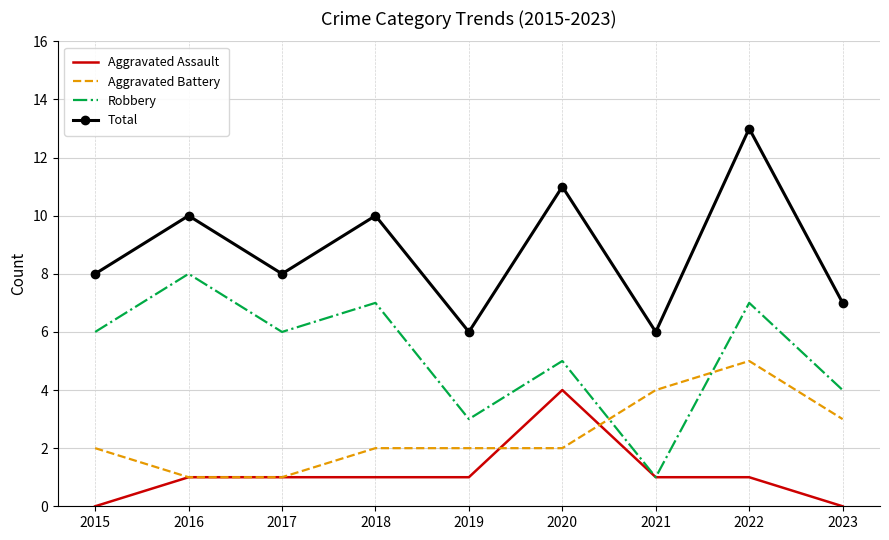

True or false: Robbery has a value of 7 at 2018.

True